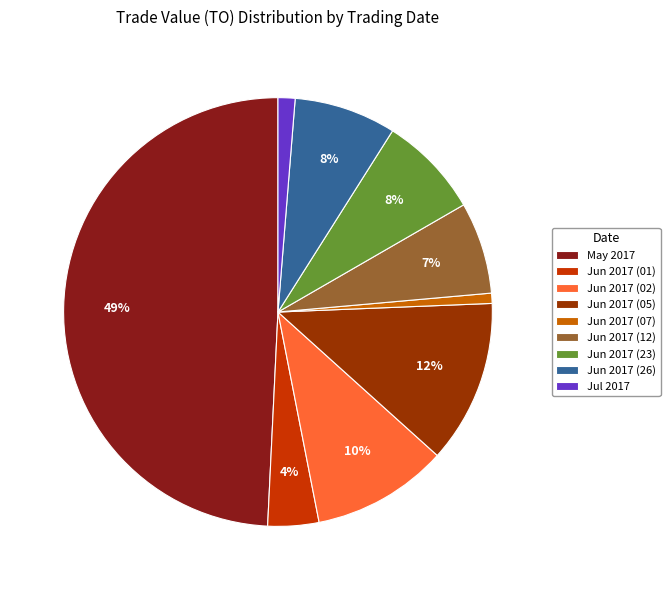

Count the number of slices in the pie.

9